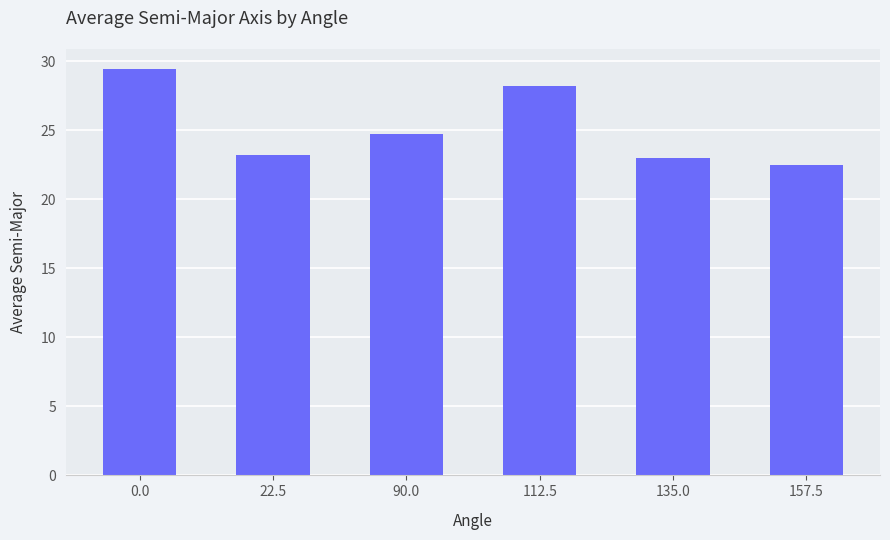

Which label corresponds to the smallest value in the chart?

157.5